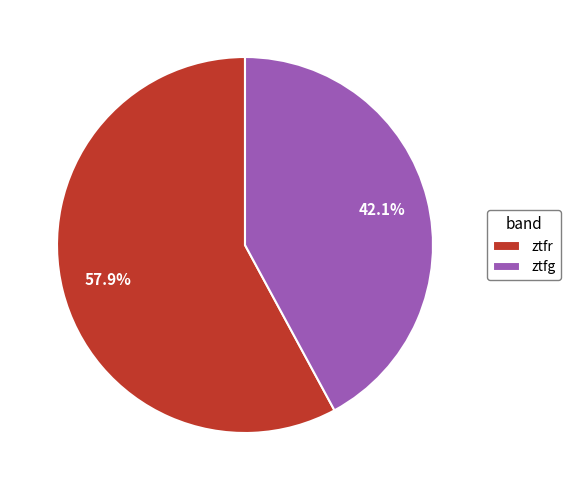

True or false: ztfr accounts for 58% of the total.

True